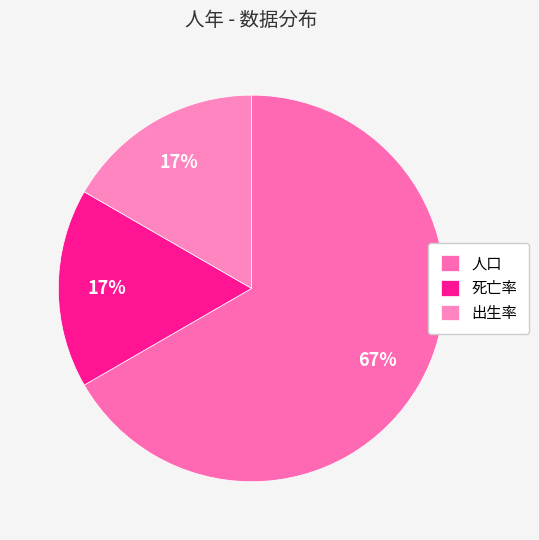

To the nearest percent, what is the difference between the largest and smallest slice percentages?

50%